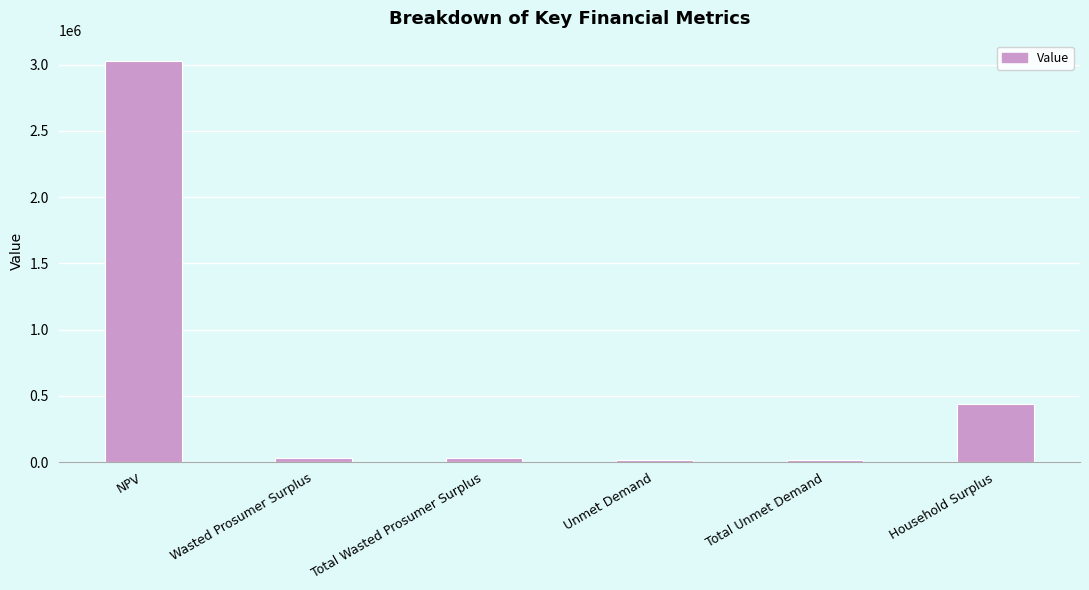

True or false: the data shows 34467.1 at Wasted Prosumer Surplus.

True